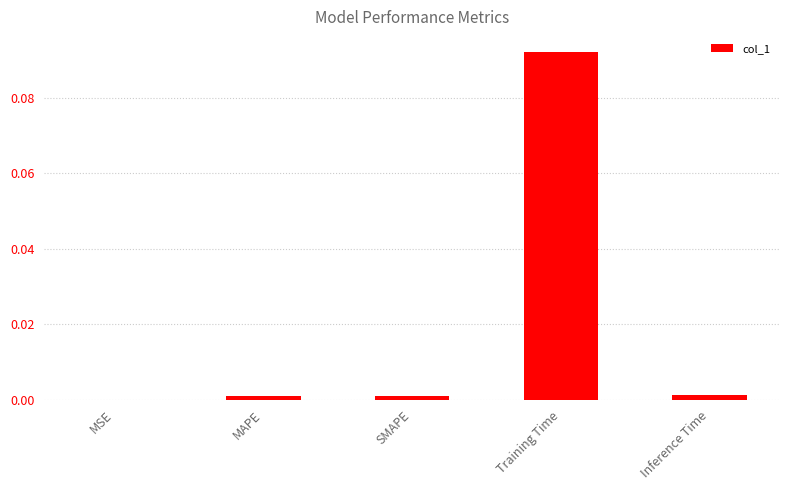

The value at MAPE is 0.0. True or false?

True